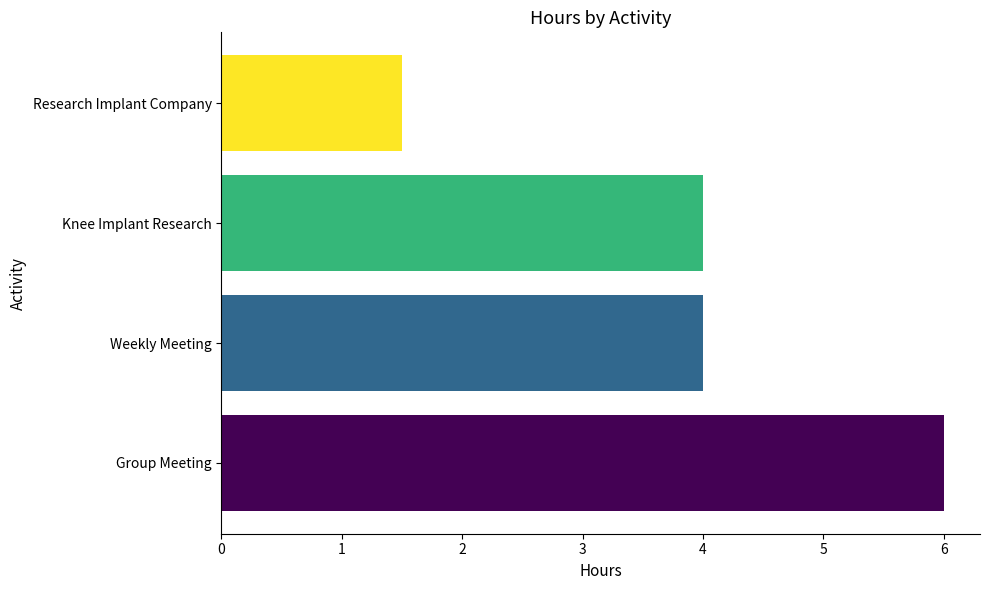

How many distinct data groups are displayed?

1